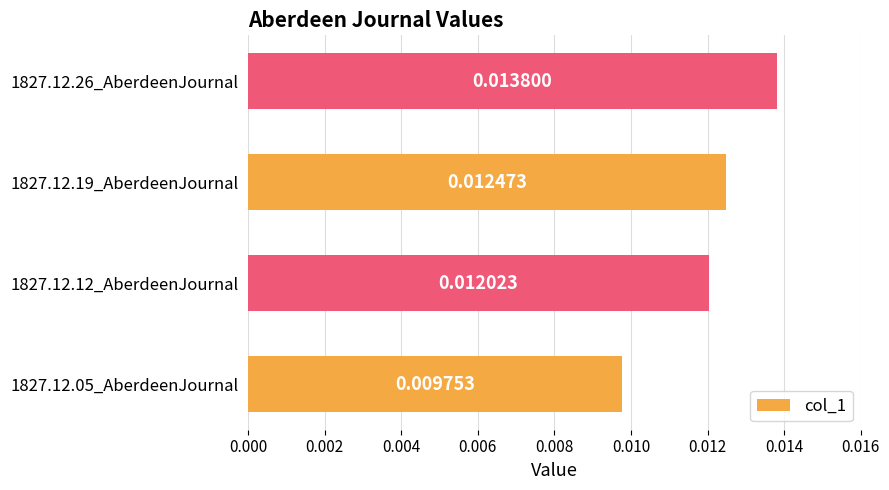

List the labels in order of value, largest first.

1827.12.26_AberdeenJournal, 1827.12.19_AberdeenJournal, 1827.12.12_AberdeenJournal, 1827.12.05_AberdeenJournal